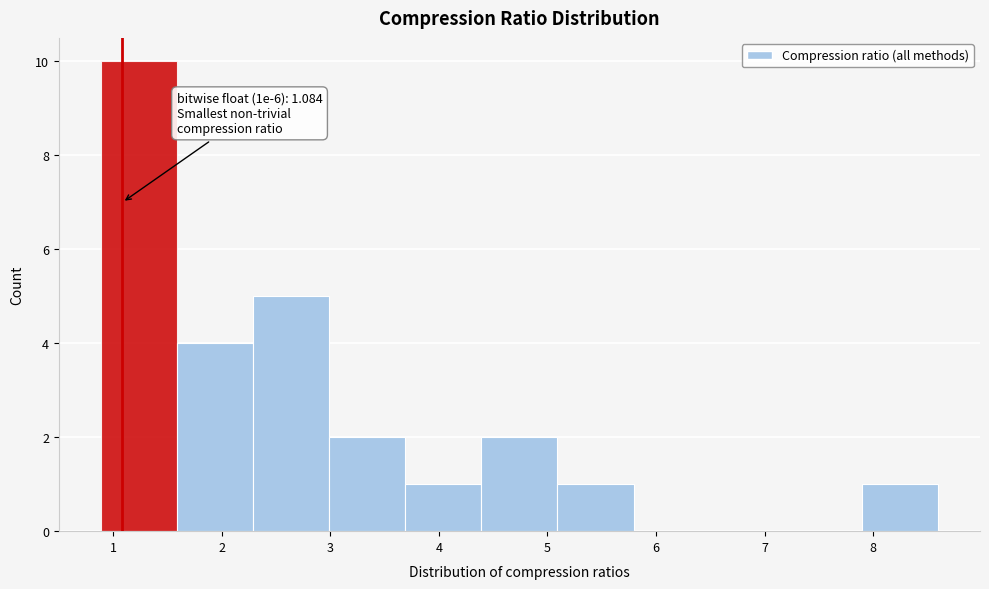

Over which range of the x-axis is the bar tallest?

0.9 to 1.6